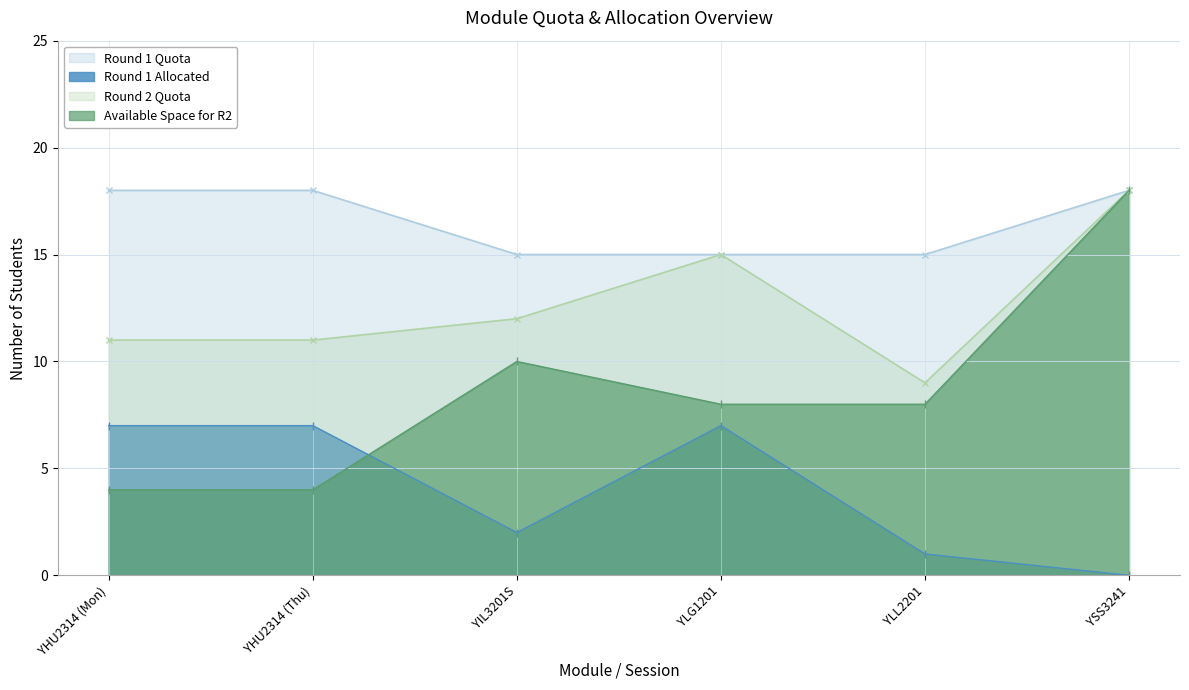

Reading left to right, what are all the values shown in this chart?

Round 1 Quota: YHU2314 (Mon)=18	YHU2314 (Thu)=18	YIL3201S=15	YLG1201=15	YLL2201=15	YSS3241=18
Round 1 Allocated: YHU2314 (Mon)=7	YHU2314 (Thu)=7	YIL3201S=2	YLG1201=7	YLL2201=1	YSS3241=0
Round 2 Quota: YHU2314 (Mon)=11	YHU2314 (Thu)=11	YIL3201S=12	YLG1201=15	YLL2201=9	YSS3241=18
Available Space for R2: YHU2314 (Mon)=4	YHU2314 (Thu)=4	YIL3201S=10	YLG1201=8	YLL2201=8	YSS3241=18